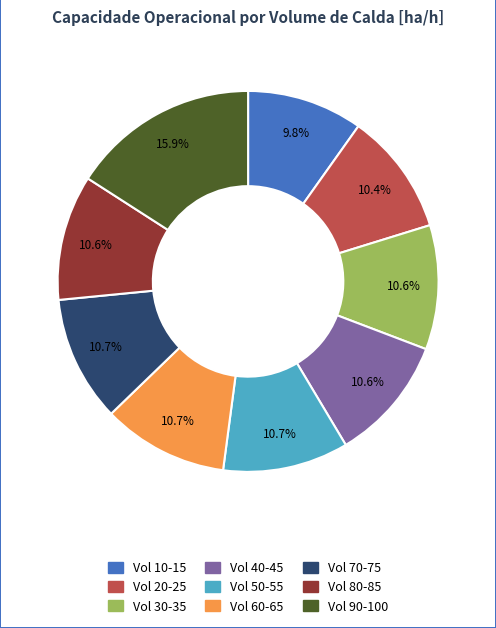

Does any single category account for the majority?

No